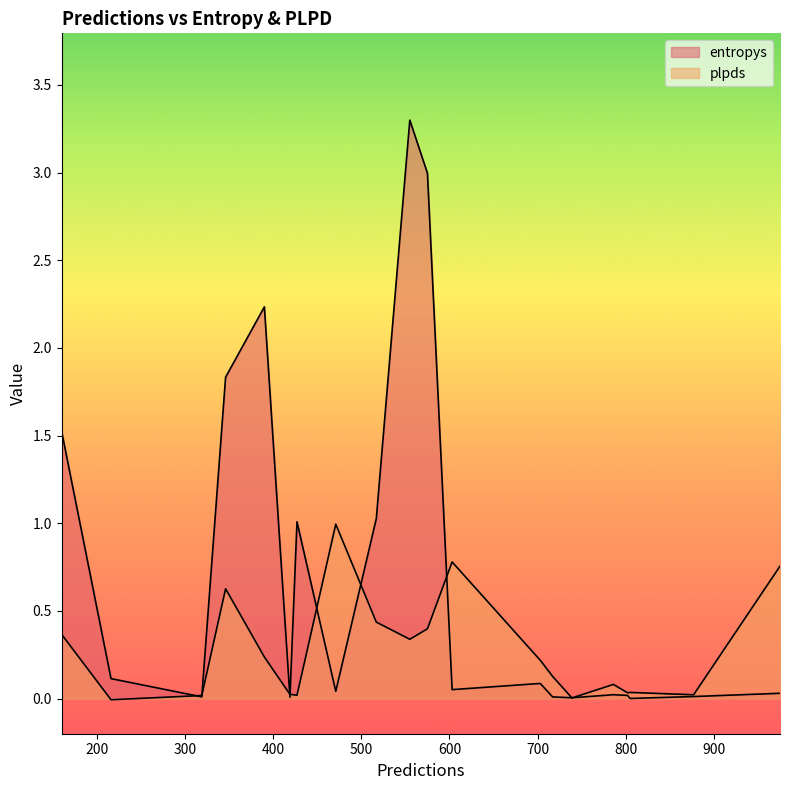

How many lines are shown in the chart?

2